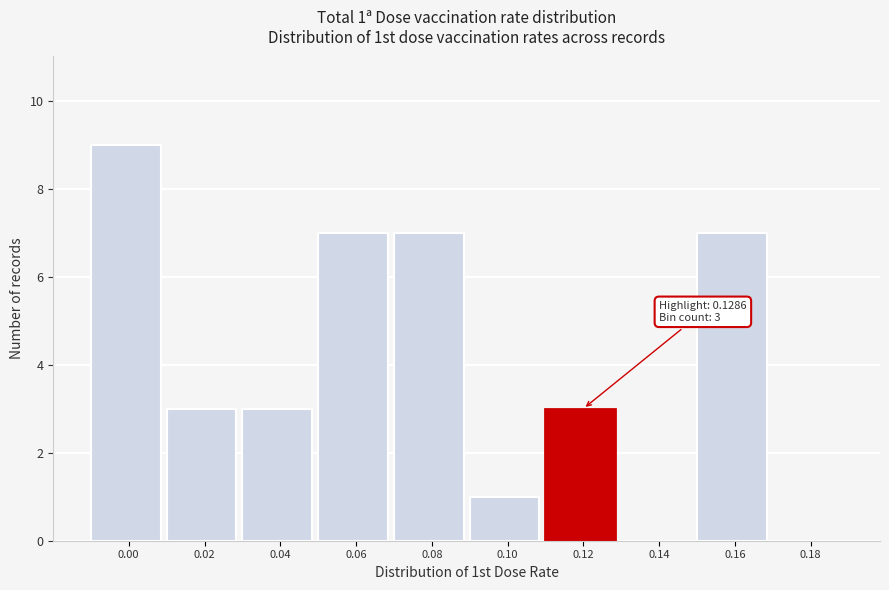

Reading left to right, list all the values displayed in this chart.

0.00=9	0.02=3	0.04=3	0.06=7	0.08=7	0.10=1	0.12=3	0.14=0	0.16=7	0.18=0